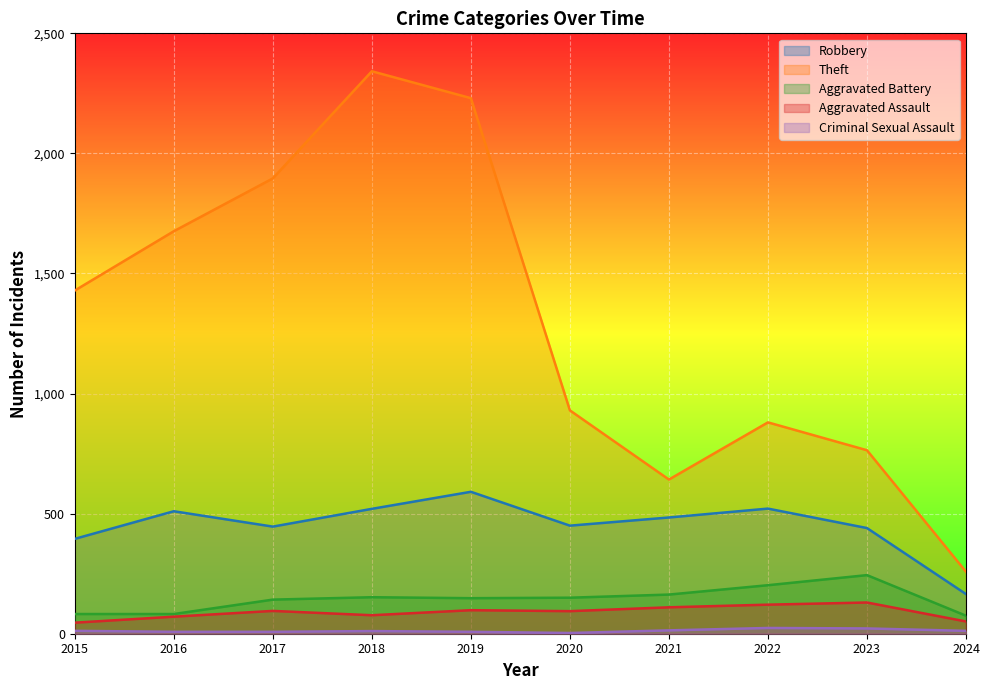

True or false: Criminal Sexual Assault and Aggravated Assault cross at least once.

False